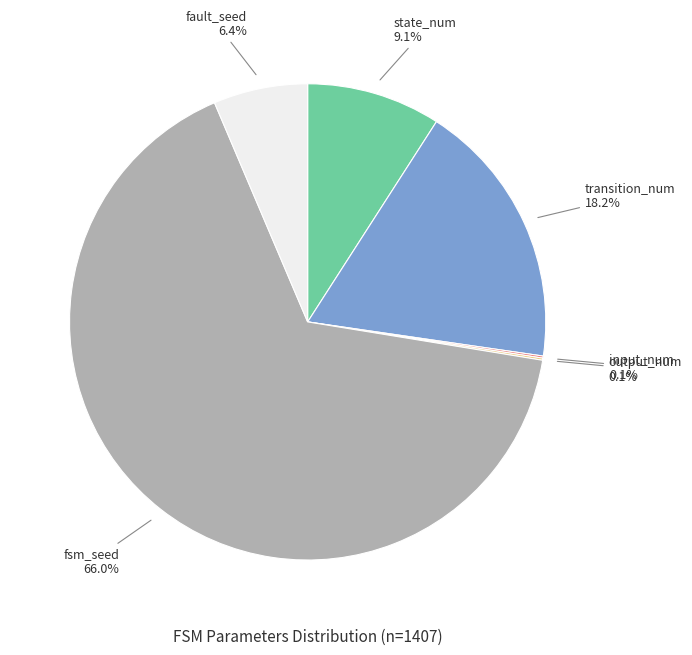

Is there a majority slice in this chart?

Yes